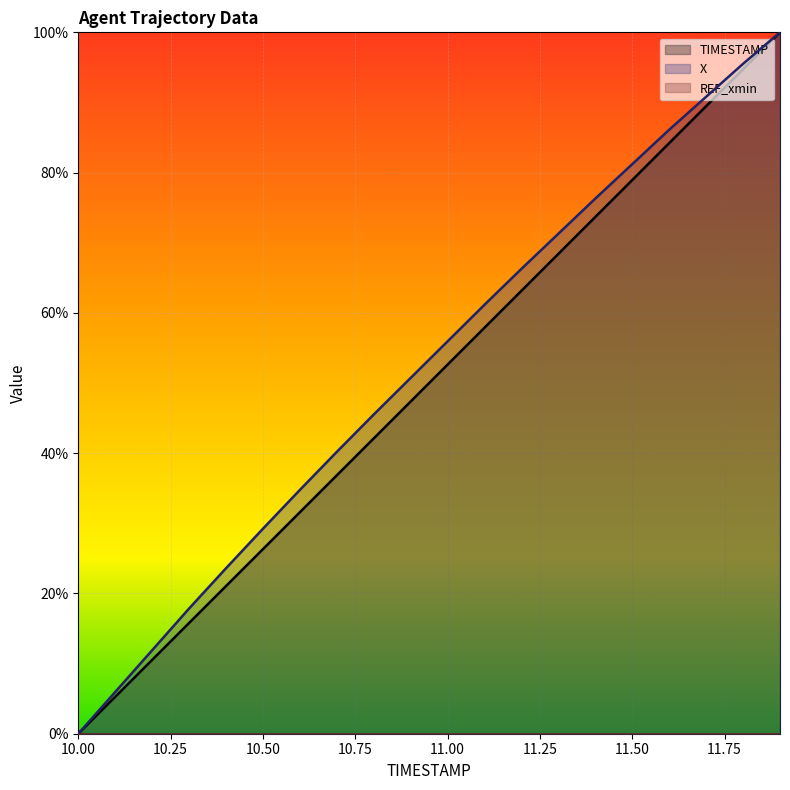

What is the maximum value shown in the chart?

100.0